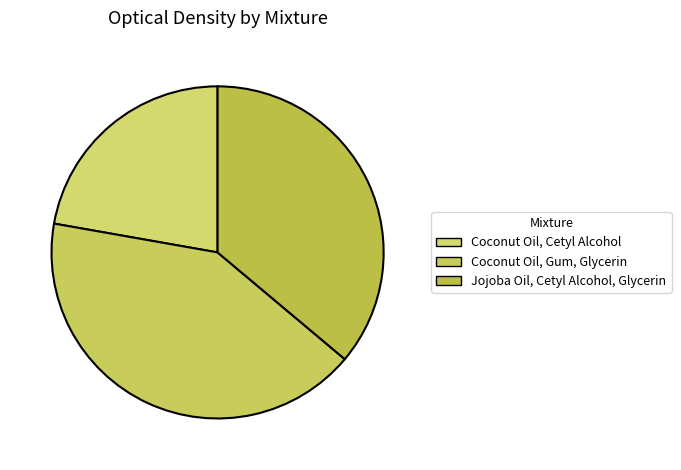

The Jojoba Oil, Cetyl Alcohol, Glycerin slice represents 36% of the pie. True or false?

True